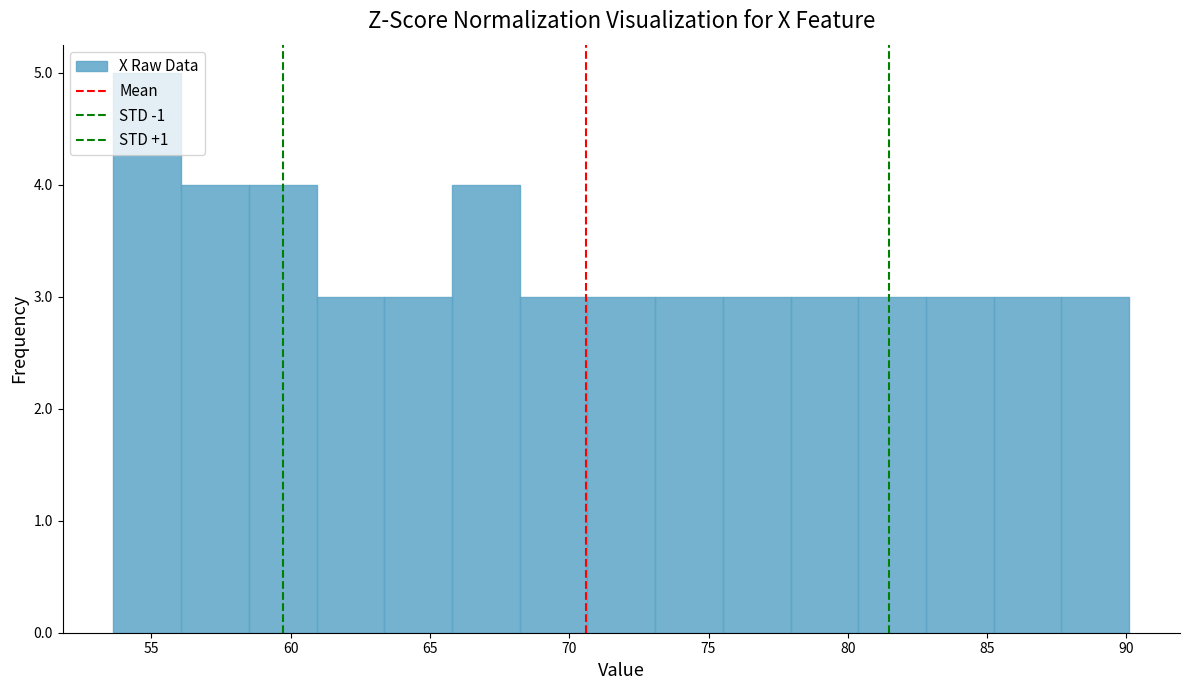

Reading left to right, transcribe this chart: for each bar, give the range it covers on the x-axis and its height. Neither the bar edges nor the heights are printed on the chart, so give them approximately, as read against the axes.

53.5 to 56.0: 5
56.0 to 58.5: 4
58.5 to 61.0: 4
61.0 to 63.5: 3
63.5 to 66.0: 3
66.0 to 68.0: 4
68.0 to 70.5: 3
70.5 to 73.0: 3
73.0 to 75.5: 3
75.5 to 78.0: 3
78.0 to 80.5: 3
80.5 to 83.0: 3
83.0 to 85.0: 3
85.0 to 87.5: 3
87.5 to 90.0: 3